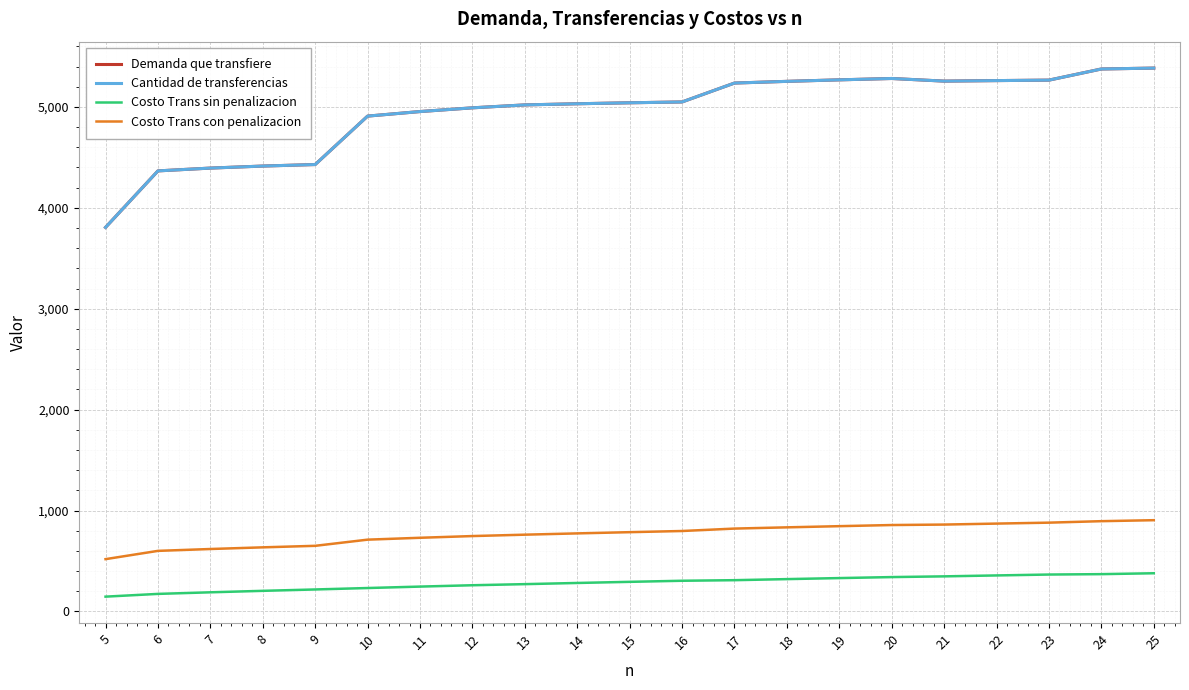

True or false: Costo Trans con penalizacion and Demanda que transfiere intersect in this chart.

False